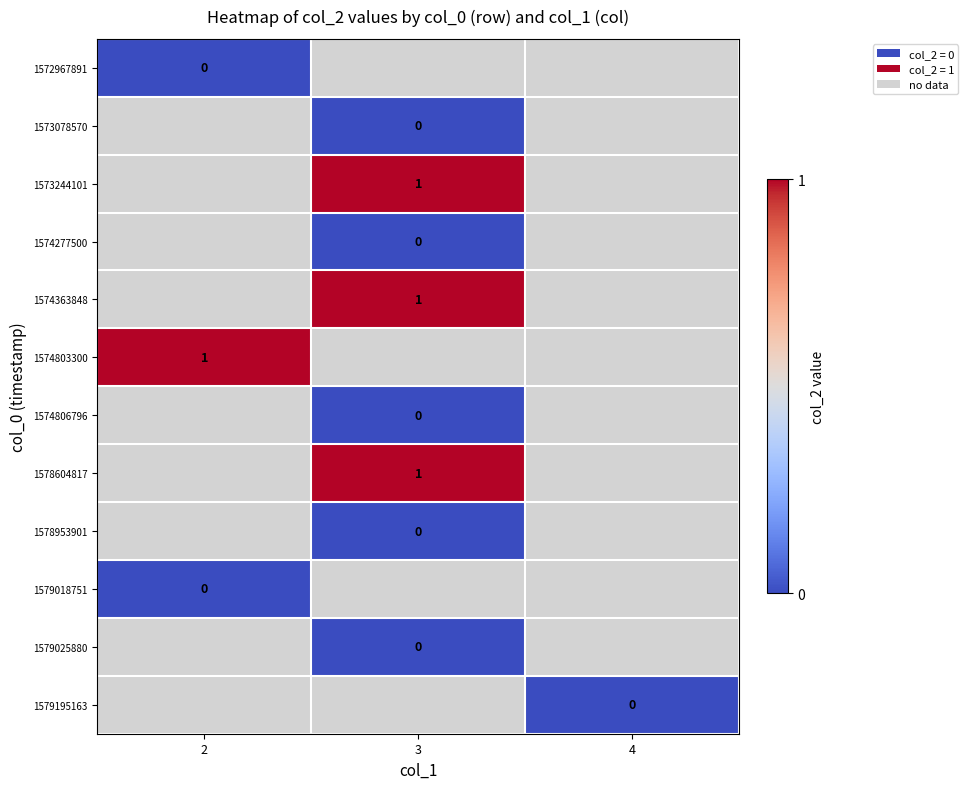

What is the maximum value shown in the chart?

1.0